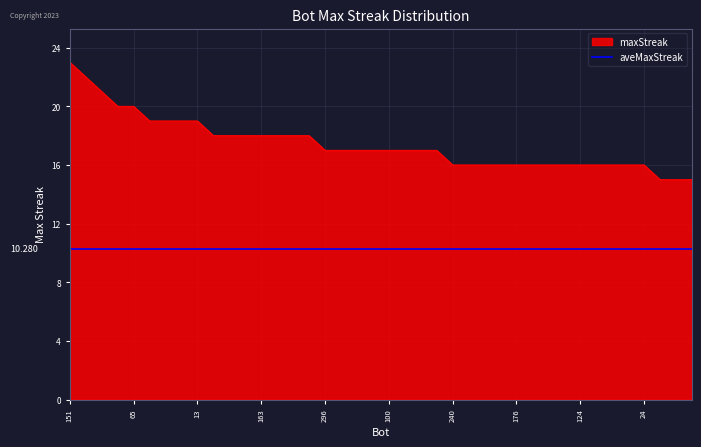

Does the chart have visible grid lines?

Yes